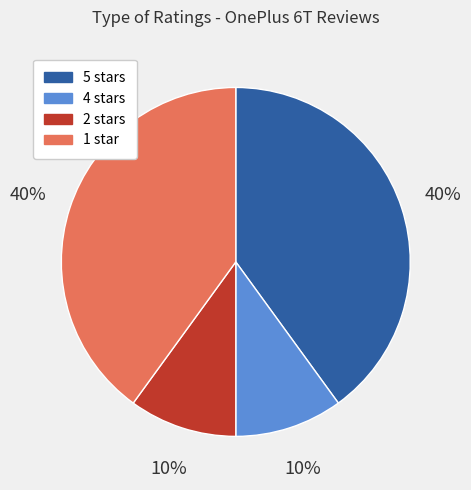

How many segments does this pie chart have?

4